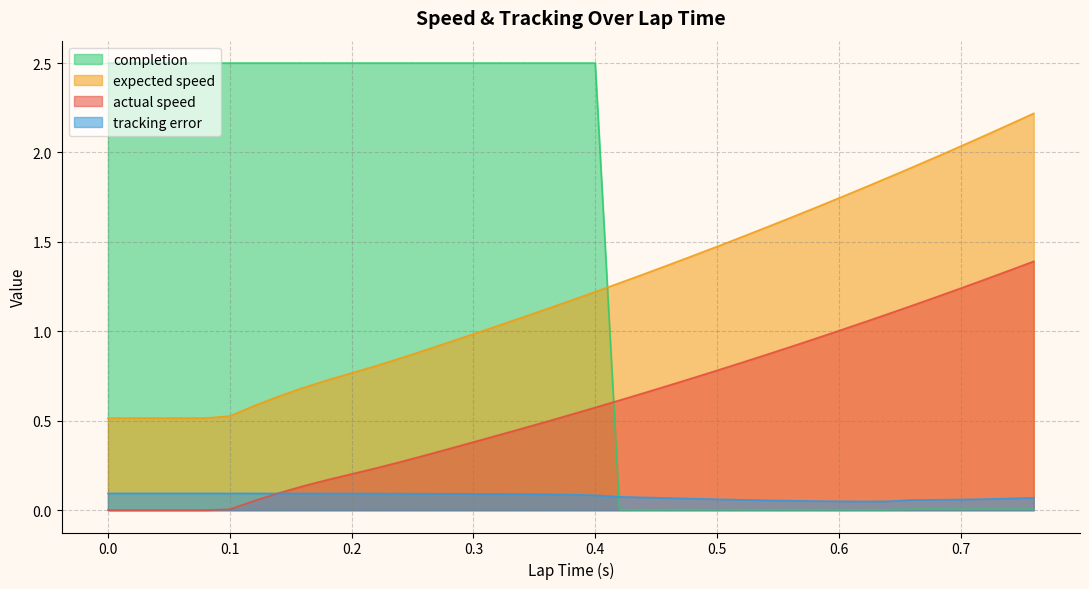

Is the value of actual speed at 36 greater than the value of tracking error at 39?

Yes